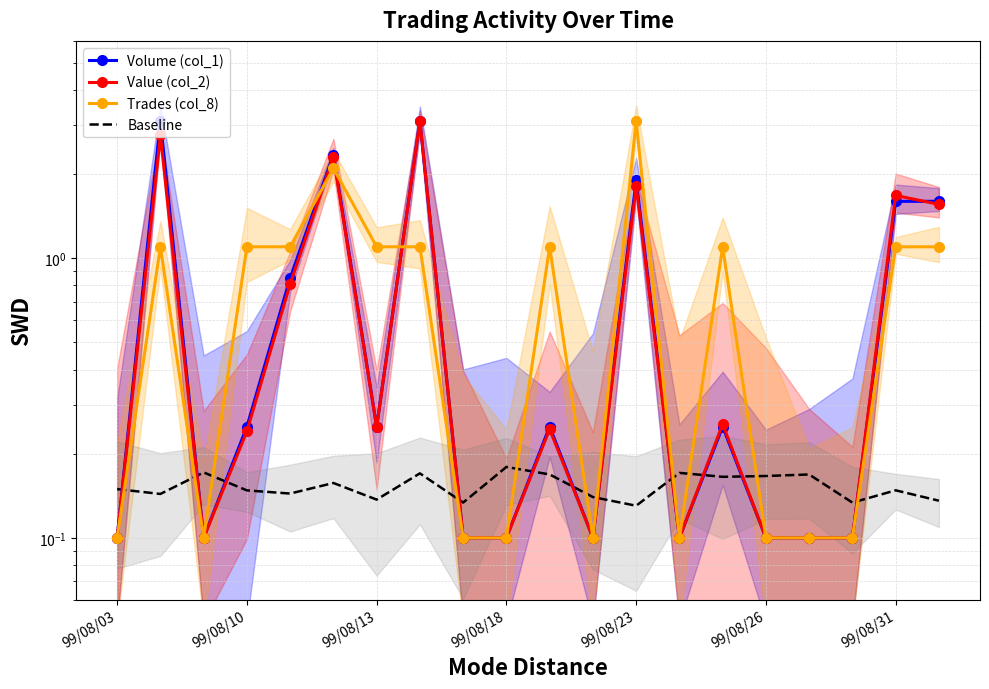

What is the difference between the second highest and minimum values in the Volume (col_1) series?

3.0